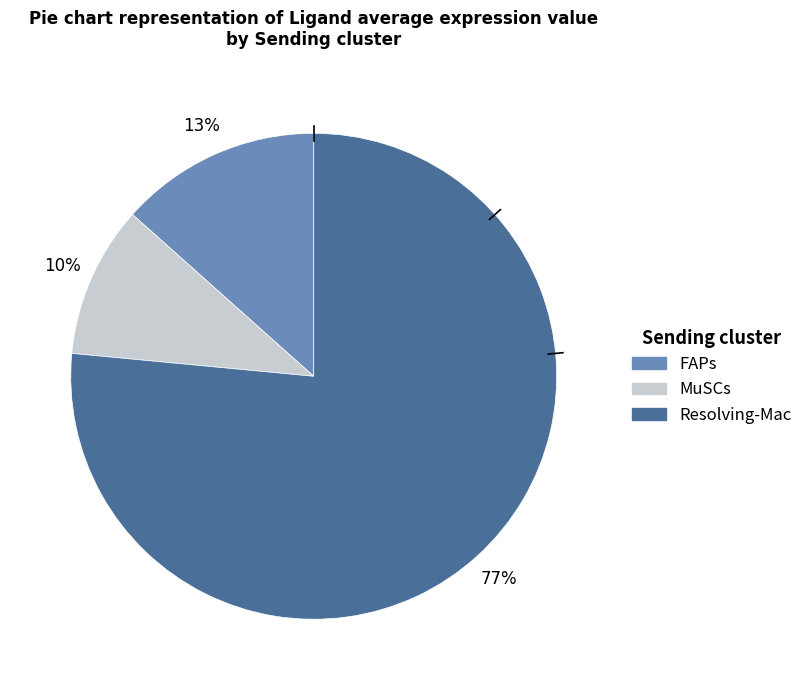

Which slice represents more than half of the pie?

Resolving-Mac